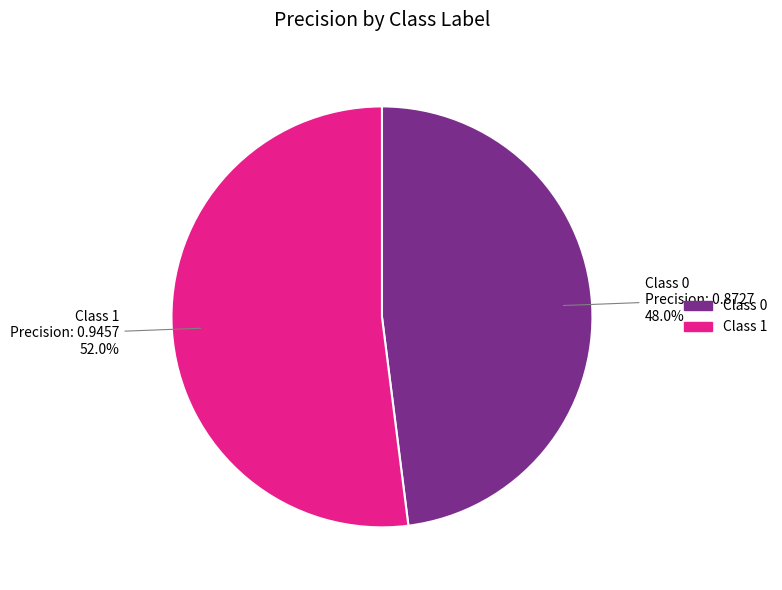

Rank the categories by value from lowest to highest.

Class 0, Class 1